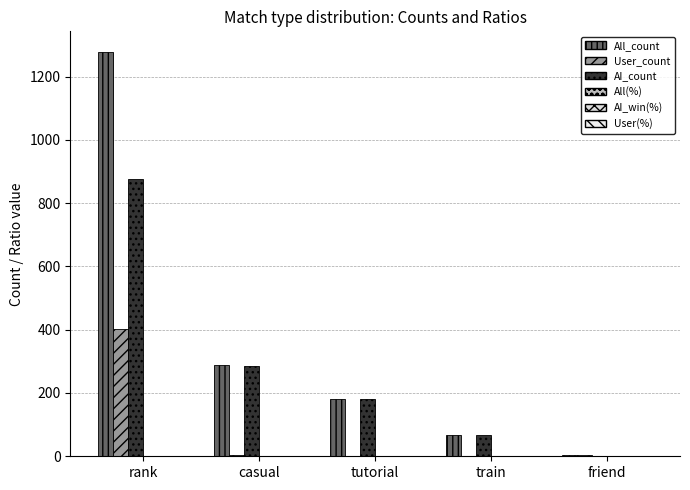

What is the sum of all All(%) values?

1.0